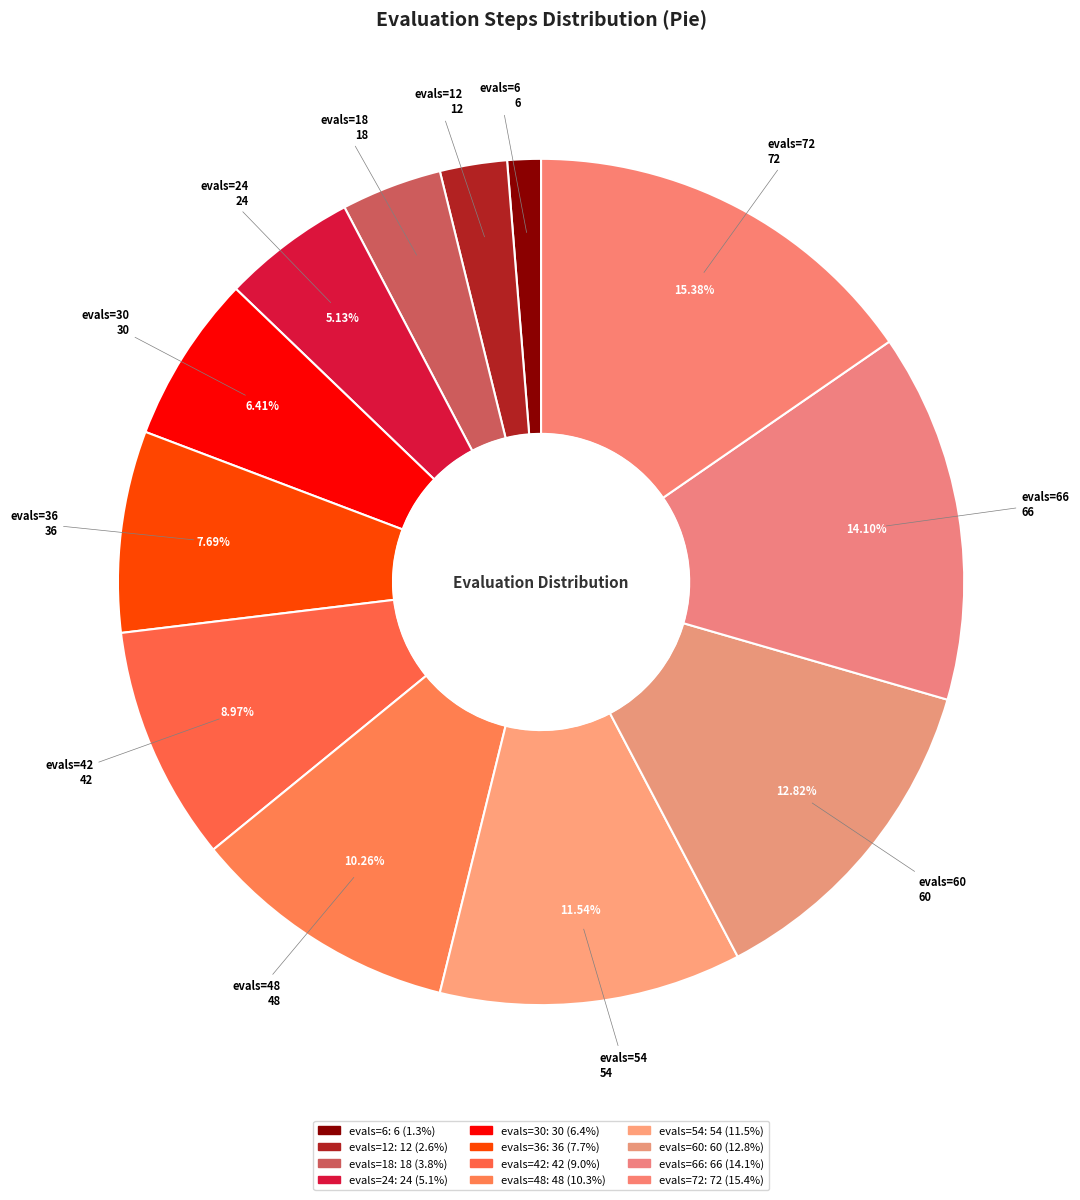

Is there any slice that represents more than half of the pie?

No